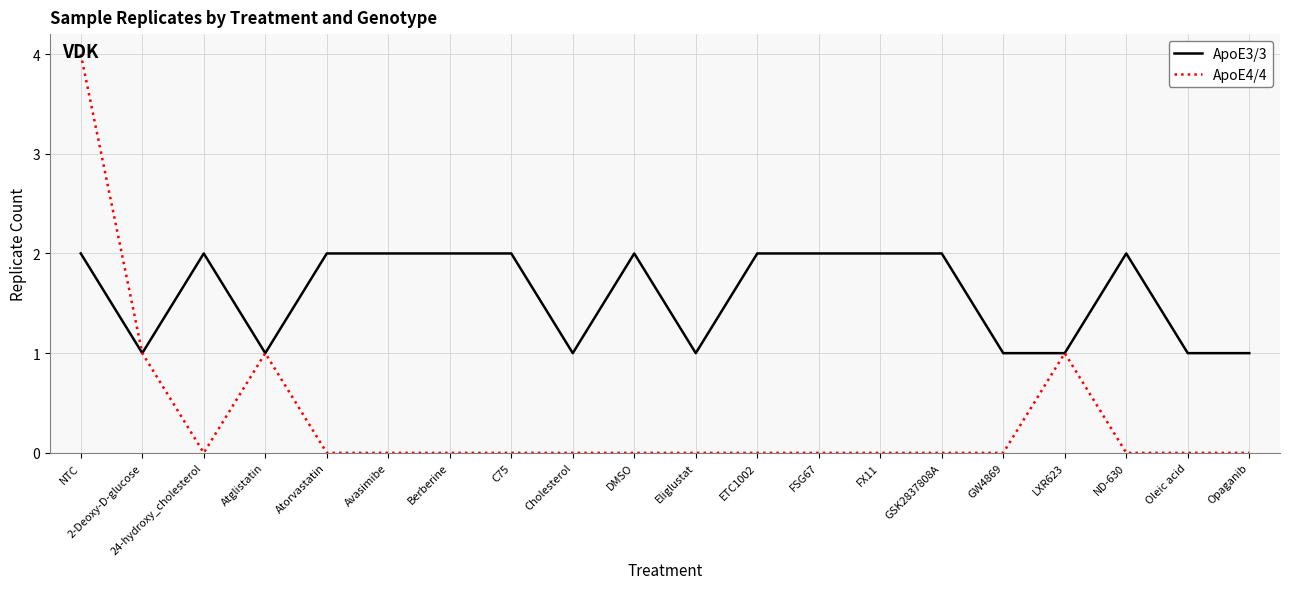

Which series has the widest spread of values?

ApoE4/4